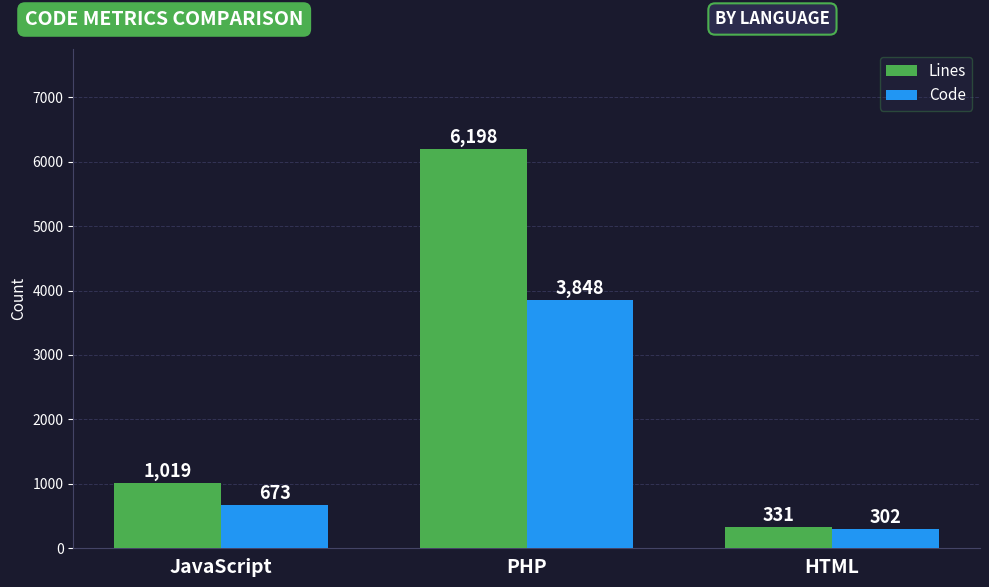

How many data points does each series have?

3